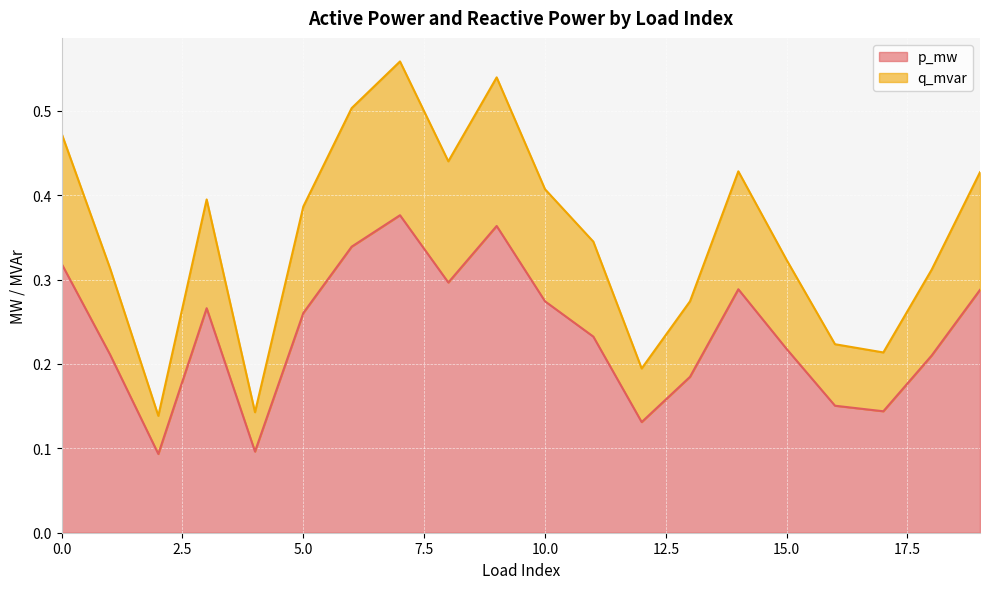

Which series changed the most between 9 and 18?

p_mw